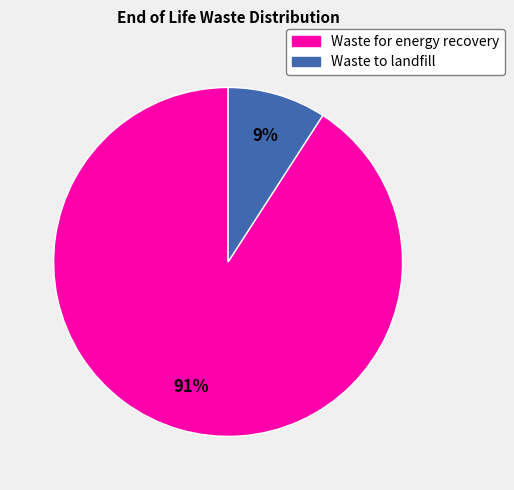

How many slices are in this pie chart?

2